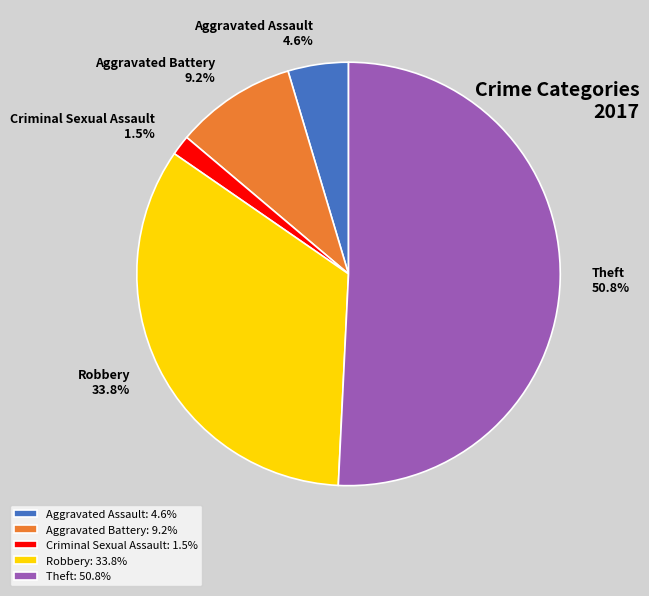

To the nearest percent, what percentage of the pie is Aggravated Assault?

5%